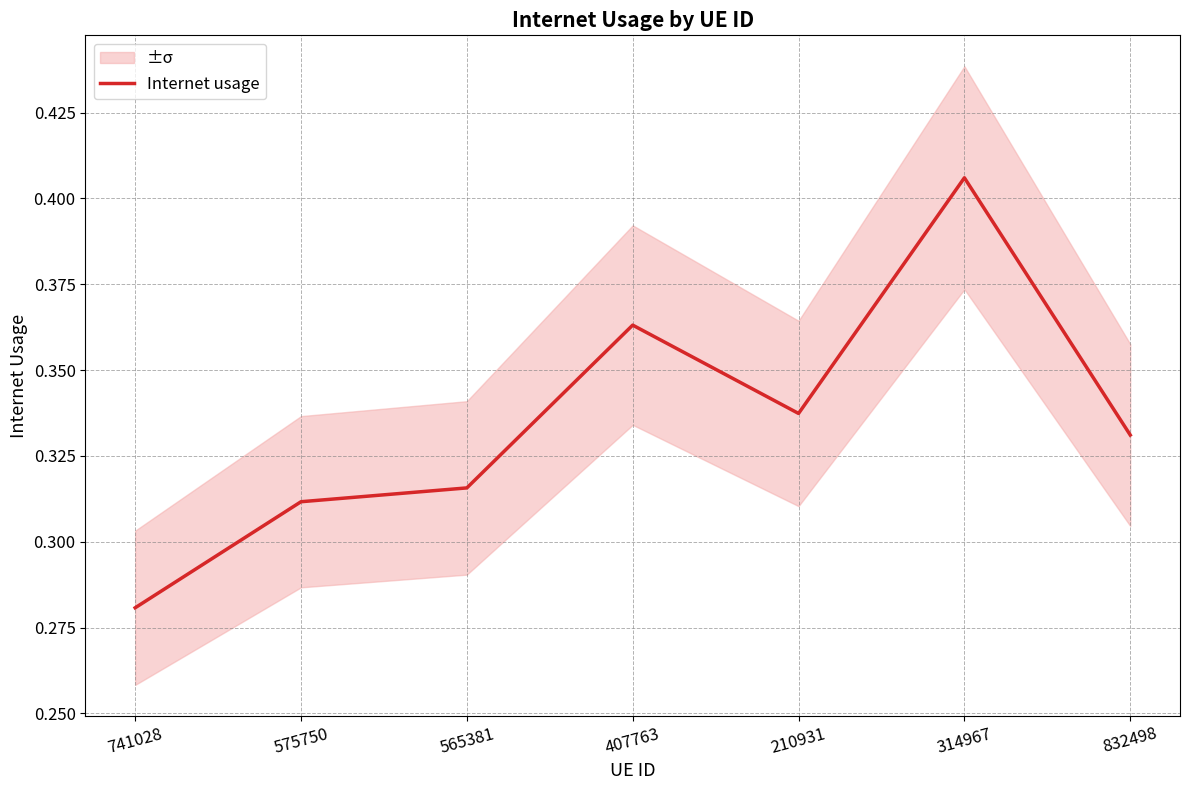

What is the difference between the second highest and second lowest values?

0.1